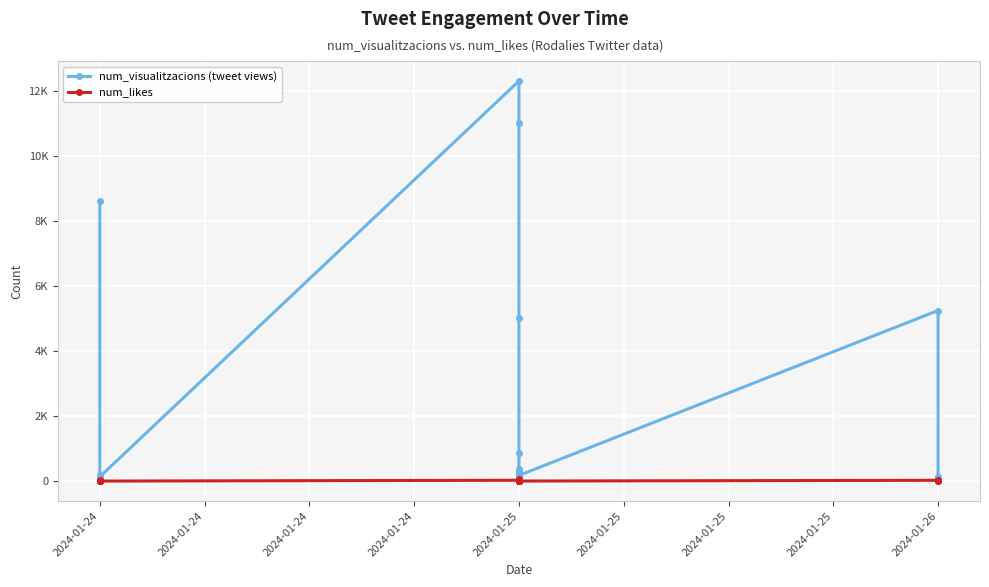

Reading left to right, extract all data points from this chart.

num_visualitzacions (tweet views): 8601	146	200	111	129	132	12300	11000	5000	857	384	264	203	242	234	171	174	5244	137	119
num_likes: 43	0	2	0	0	0	25	41	75	12	1	1	4	1	0	1	1	24	1	1